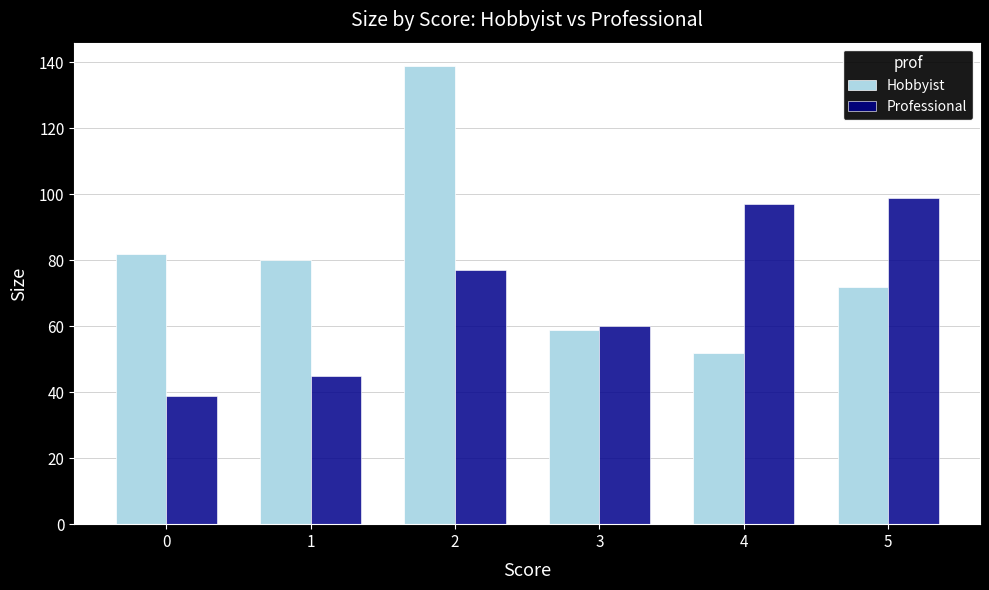

Reading right to left, transcribe all the data shown in this chart.

Hobbyist: 72	52	59	139	80	82
Professional: 99	97	60	77	45	39